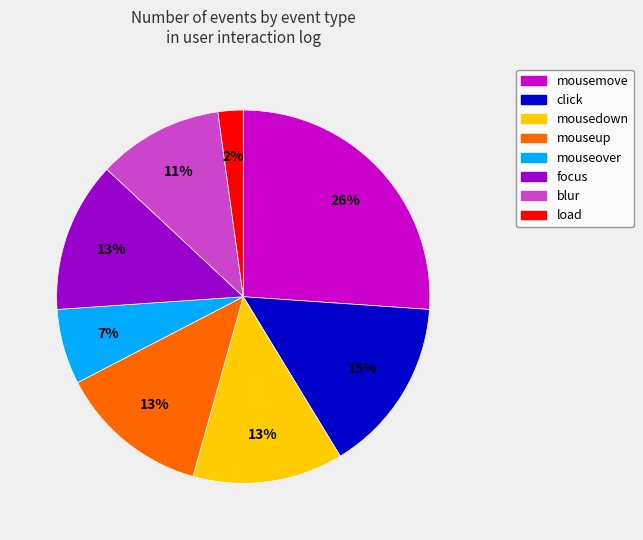

To the nearest percent, what is the difference between the mousedown and load slice percentages?

11%